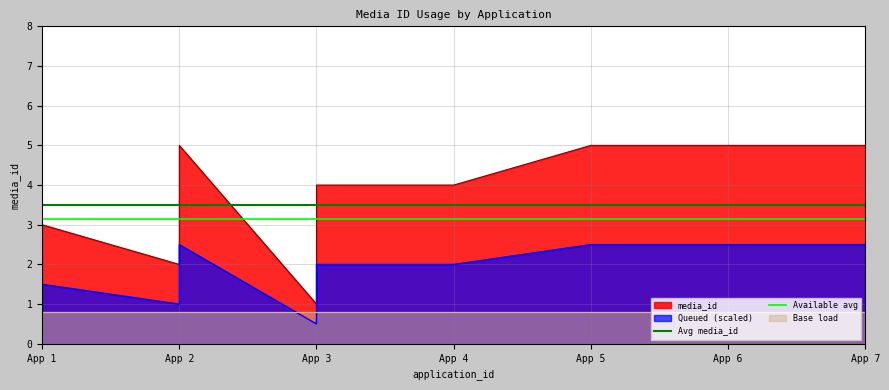

The Available avg series shows 3.1 at App 1. True or false?

True